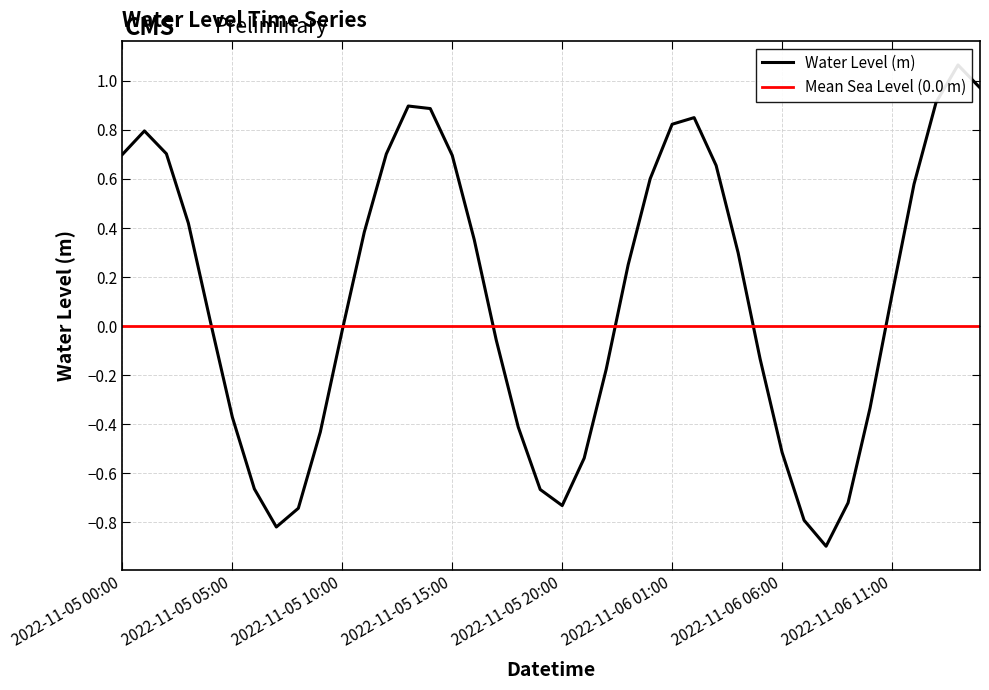

What is the change in value from 2022-11-05 23:00 to 2022-11-06 10:00?

-0.6